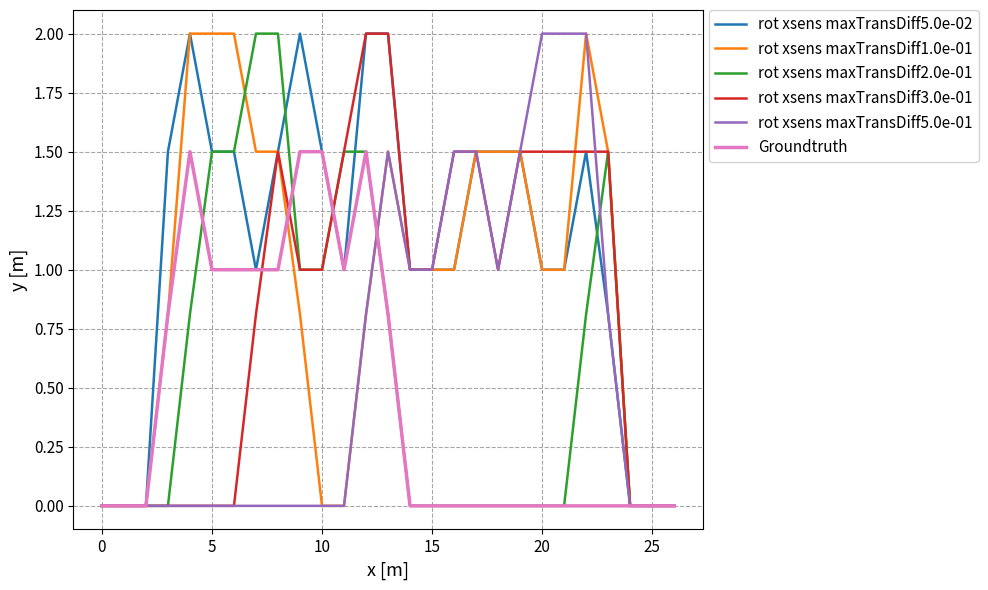

What is the highest value of the Groundtruth series?

1.5